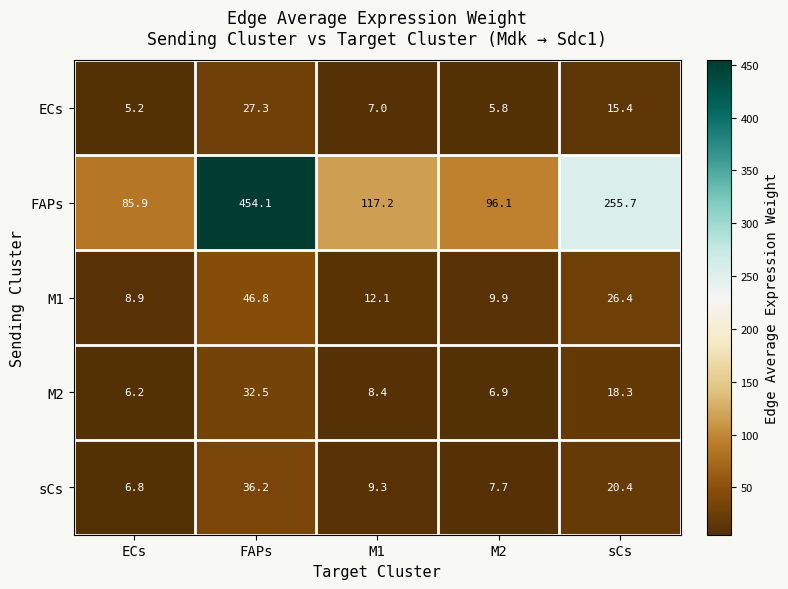

Reading left to right, list all the values displayed in this chart.

ECs: ECs=5.2	FAPs=27.3	M1=7.0	M2=5.8	sCs=15.4
FAPs: ECs=85.9	FAPs=454.1	M1=117.2	M2=96.1	sCs=255.7
M1: ECs=8.9	FAPs=46.8	M1=12.1	M2=9.9	sCs=26.4
M2: ECs=6.2	FAPs=32.5	M1=8.4	M2=6.9	sCs=18.3
sCs: ECs=6.8	FAPs=36.2	M1=9.3	M2=7.7	sCs=20.4